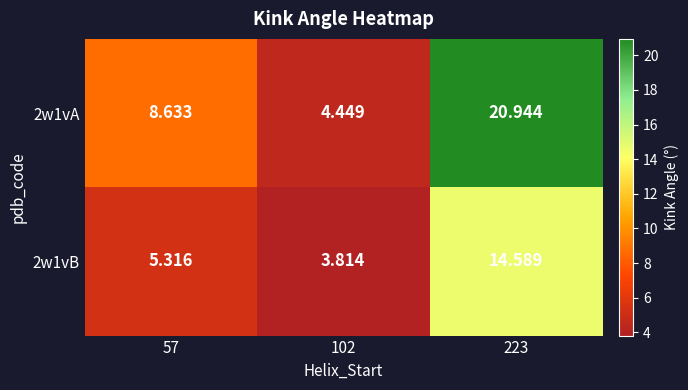

List the series in order of their overall mean, lowest first.

2w1vB, 2w1vA